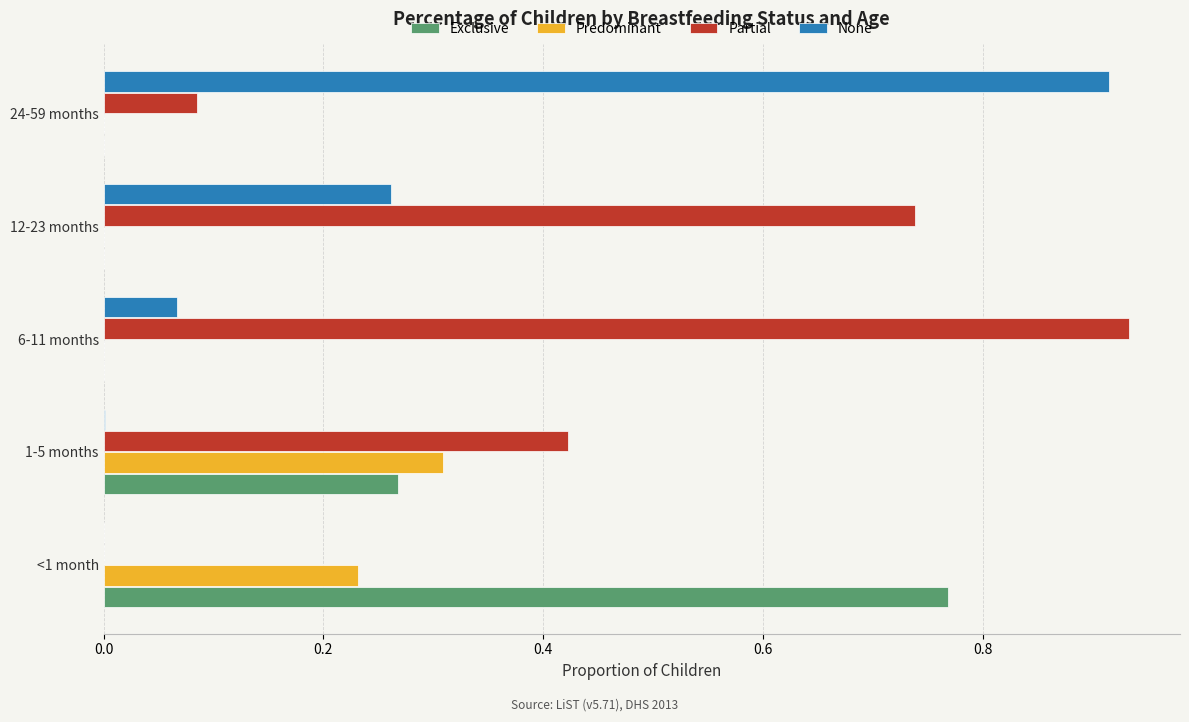

Is the value of None at 12-23 months greater than the value of Exclusive at 24-59 months?

Yes